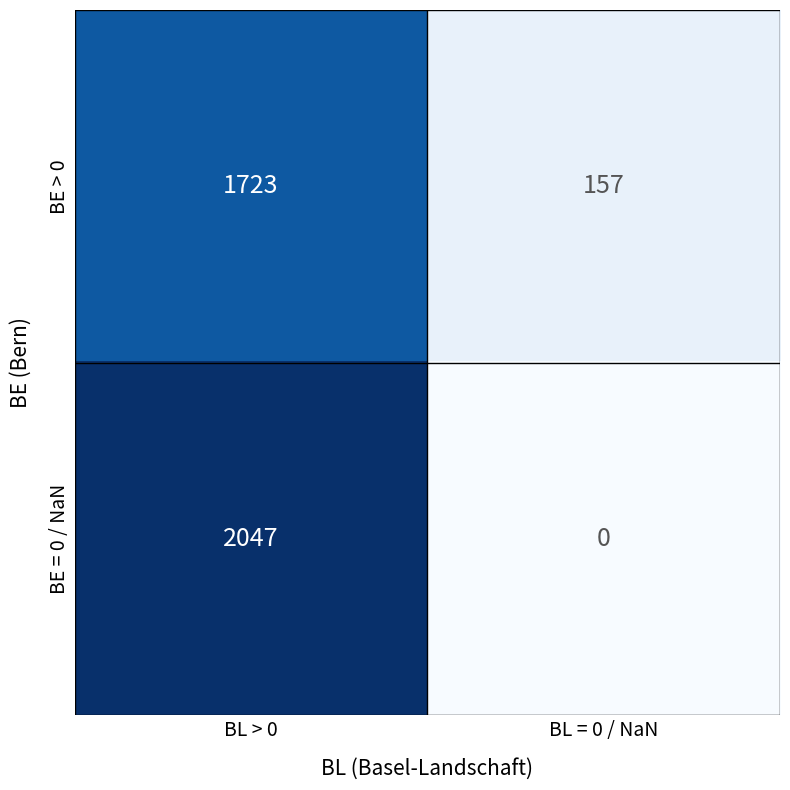

What is the difference between the BE = 0 / NaN values at BL > 0 and BL = 0 / NaN?

2047